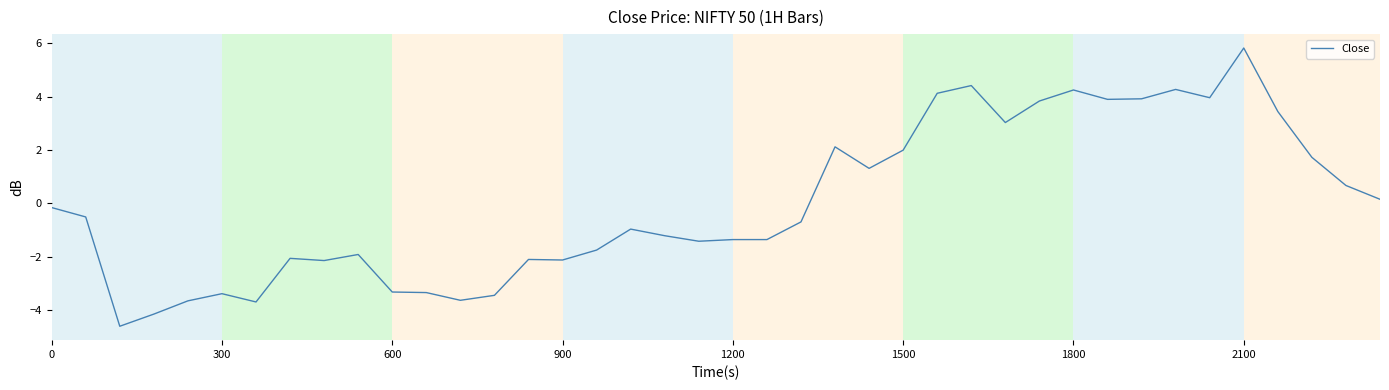

What is the greatest value displayed?

5.8